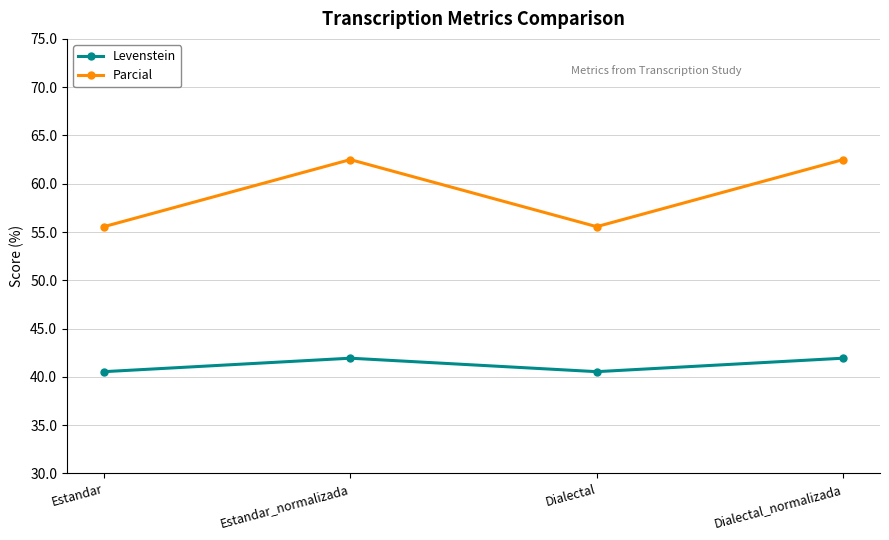

How many lines are shown in the chart?

2